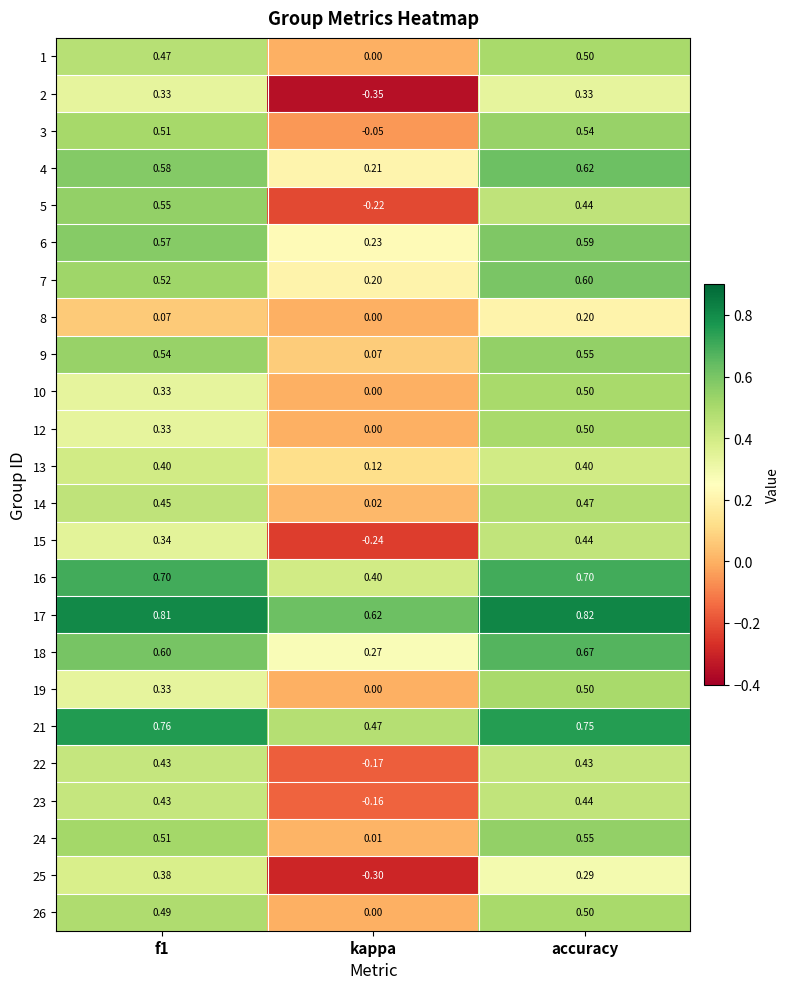

At which label is 14 closest to 0?

kappa